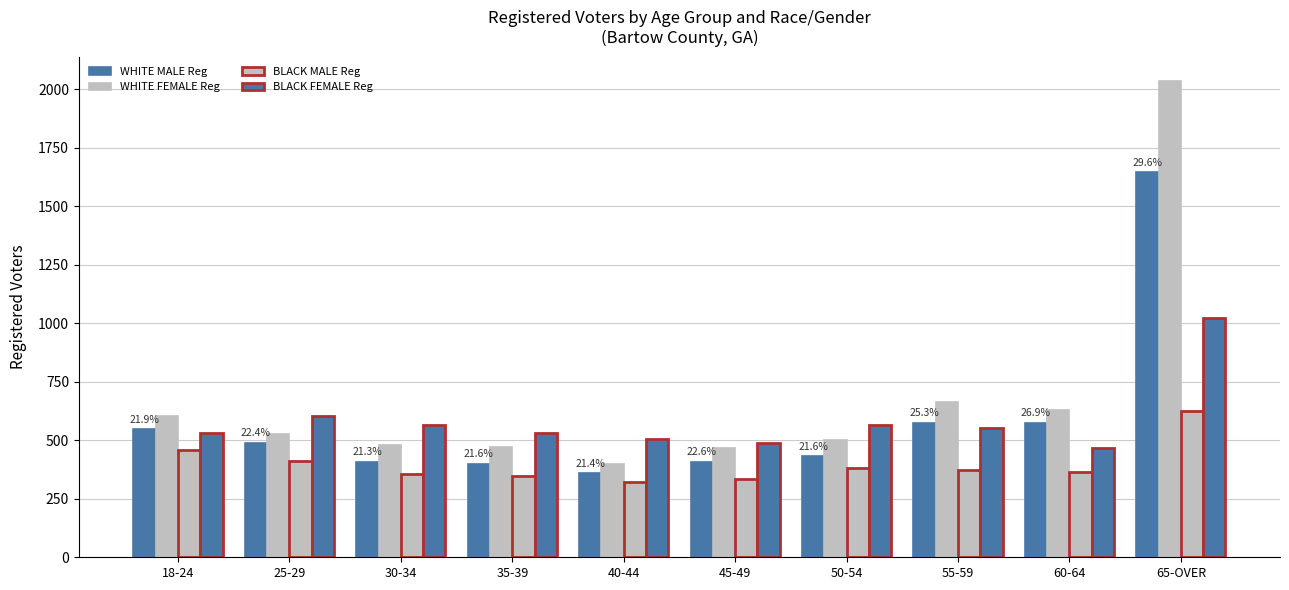

Which category has the lowest value across all series?

40-44